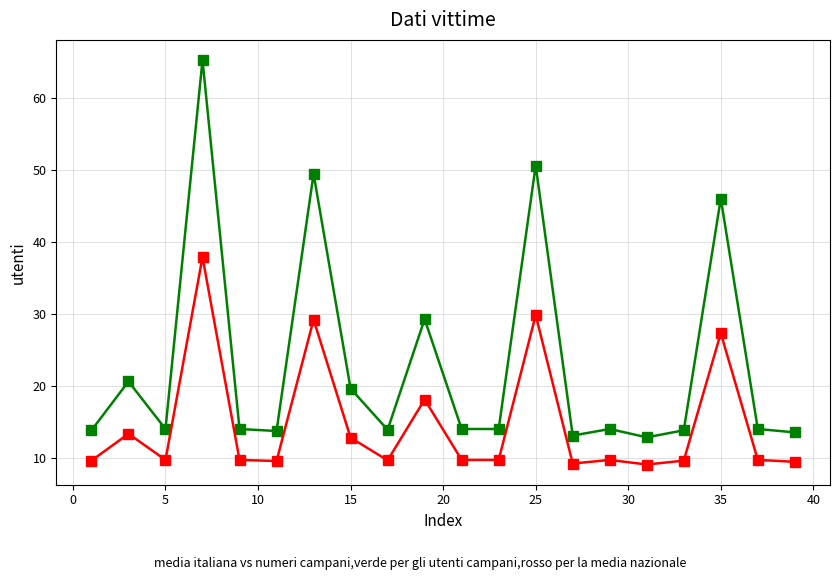

What is the greatest value displayed?

65.3